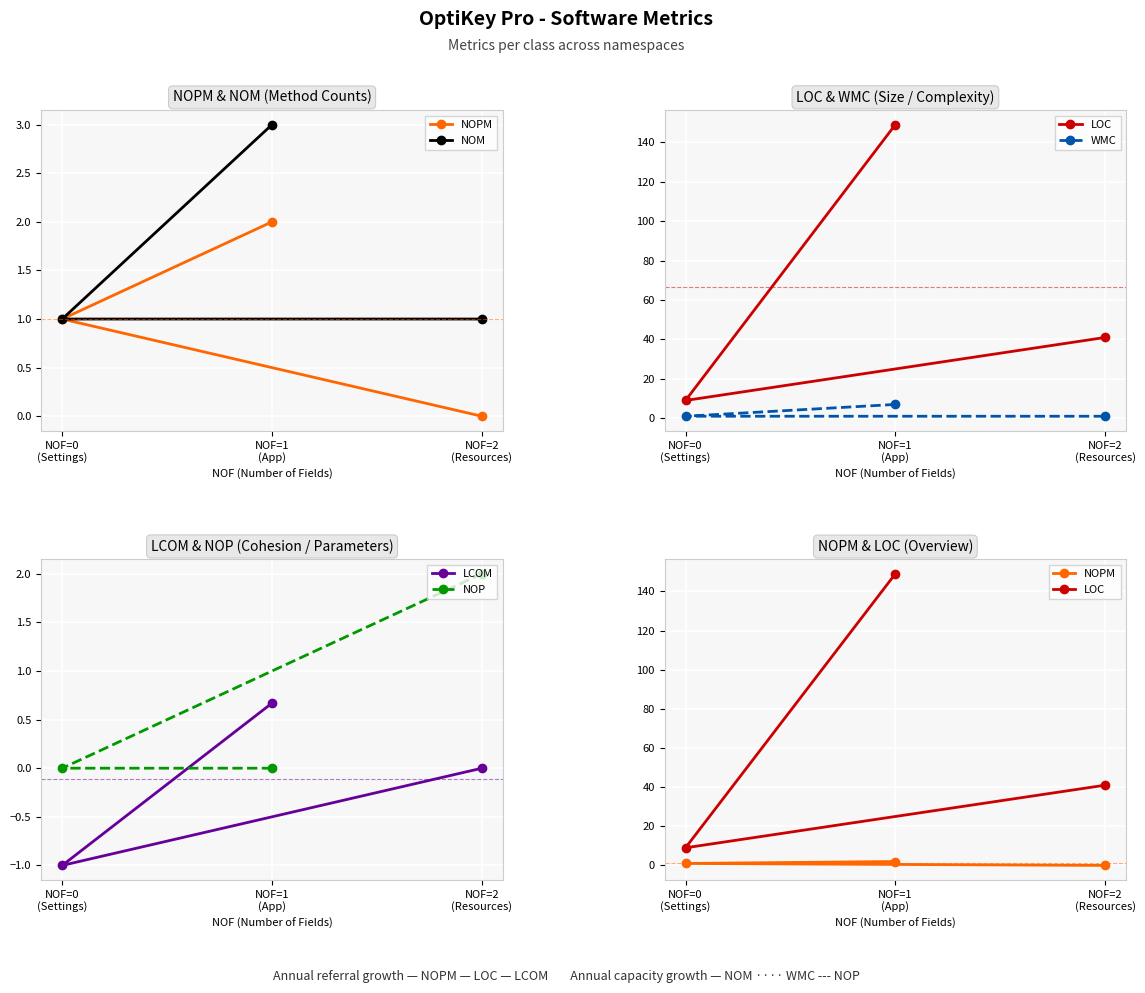

Between NOF=1
(App) and NOF=2
(Resources), which series saw the biggest shift?

LOC